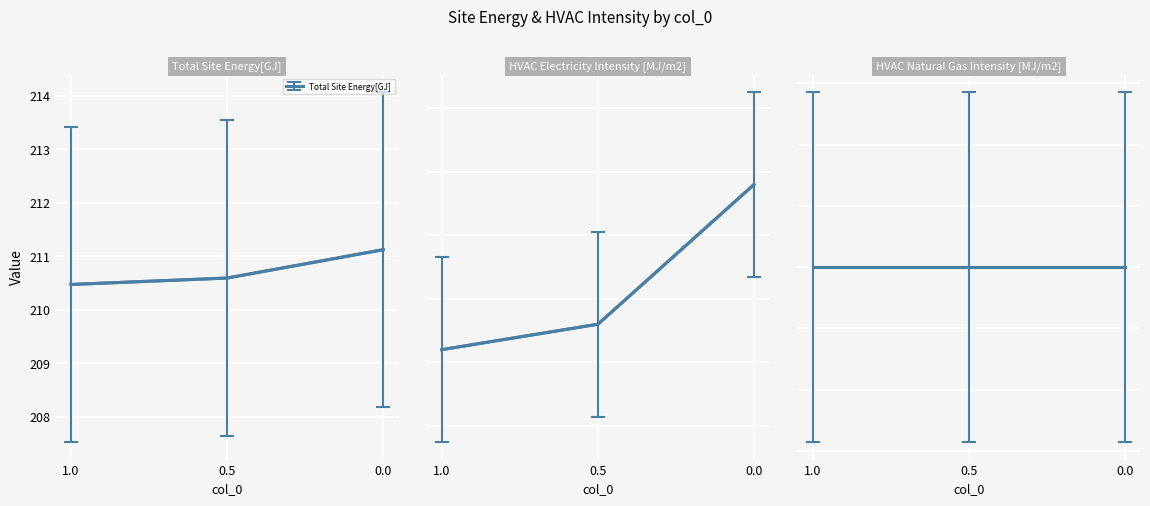

What is the value of the HVAC Electricity Intensity [MJ/m2] point at the 3rd from the left?

3.9